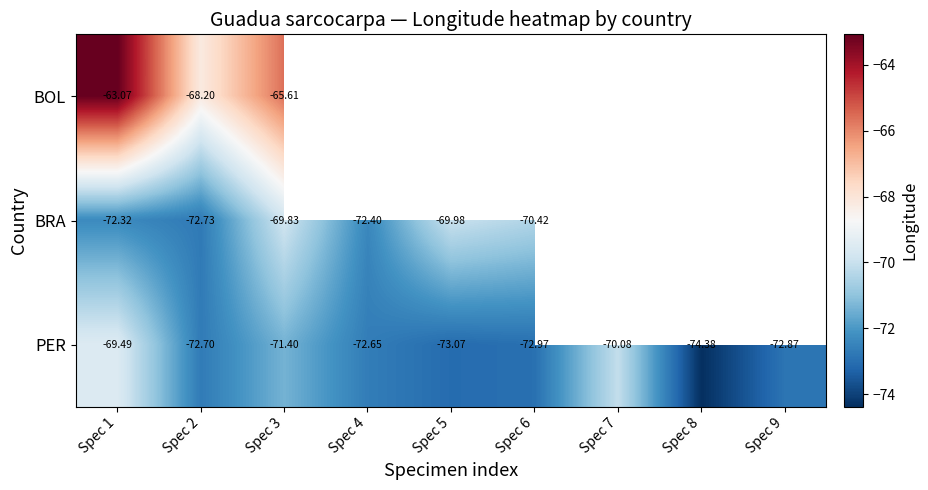

What is the difference between the second highest and second lowest values in the PER series?

3.0